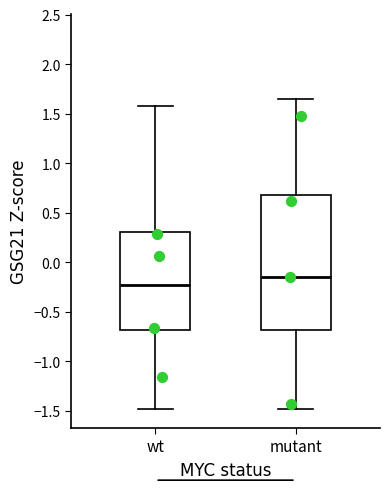

Reading left to right, transcribe this box plot: for each box, give where its median line is, the range the box spans, and where its two whiskers end, as read against the y-axis. The values are not printed on the chart, so give them approximately, as read against the axis.

wt: median -0.25, box -0.70 to 0.30, whiskers -1.50 to 1.55
mutant: median -0.15, box -0.70 to 0.70, whiskers -1.50 to 1.65